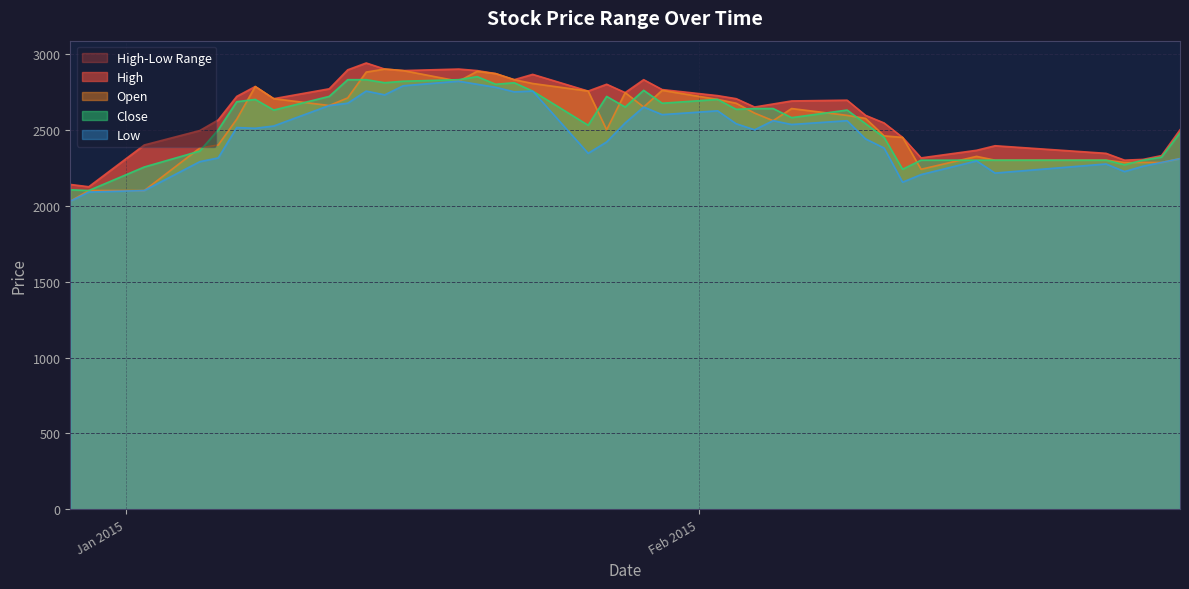

True or false: Close and Low intersect in this chart.

False